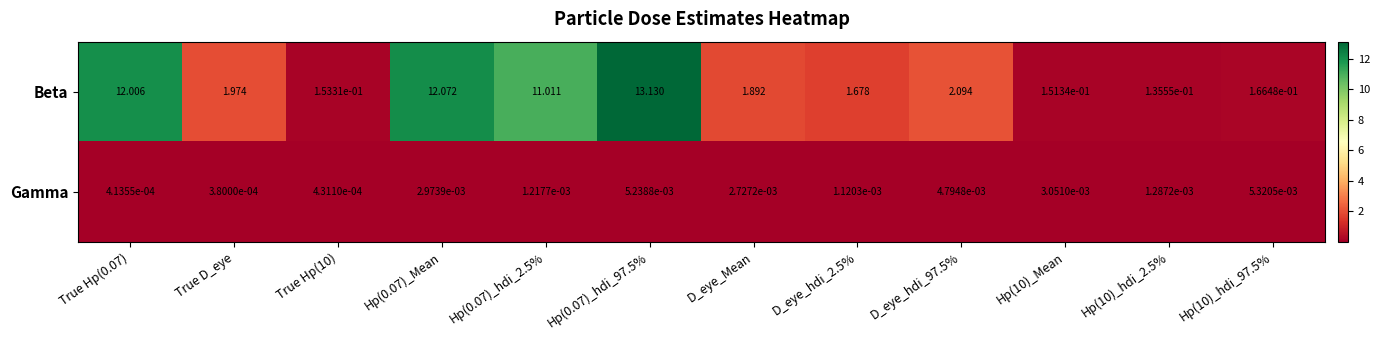

At which label is Gamma closest to 0?

True D_eye